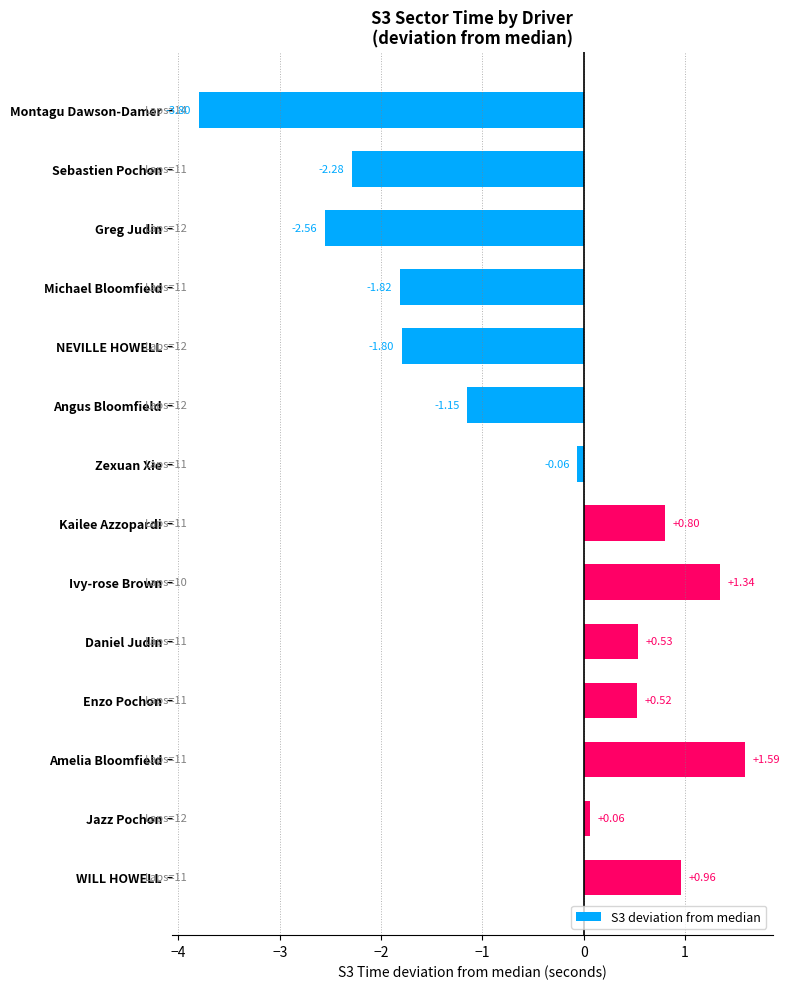

List the labels in order of value, largest first.

Amelia Bloomfield, Ivy-rose Brown, WILL HOWELL, Kailee Azzopardi, Daniel Judin, Enzo Pochon, Jazz Pochon, Zexuan Xie, Angus Bloomfield, NEVILLE HOWELL, Michael Bloomfield, Sebastien Pochon, Greg Judin, Montagu Dawson-Damer